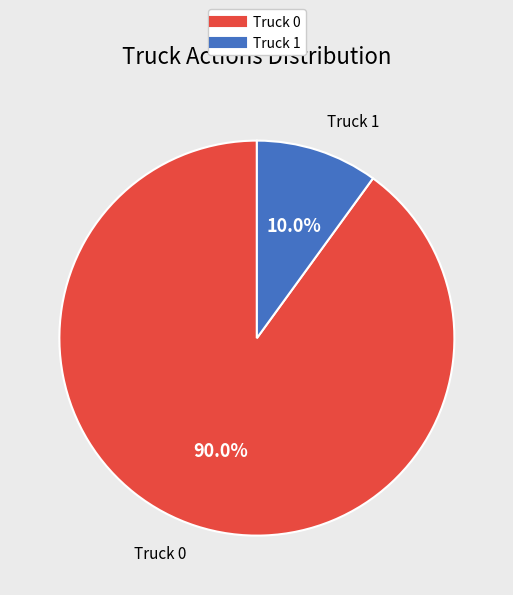

Count the number of slices in the pie.

2